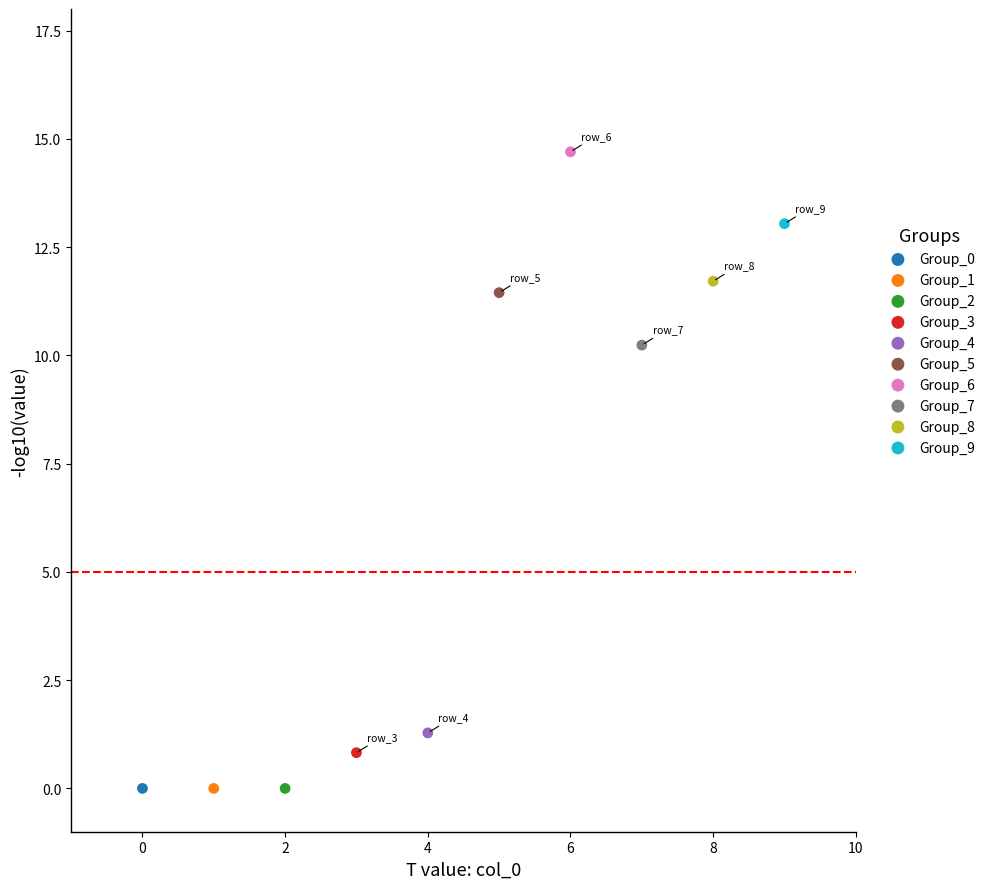

Which series contains the highest Y value?

Group_6